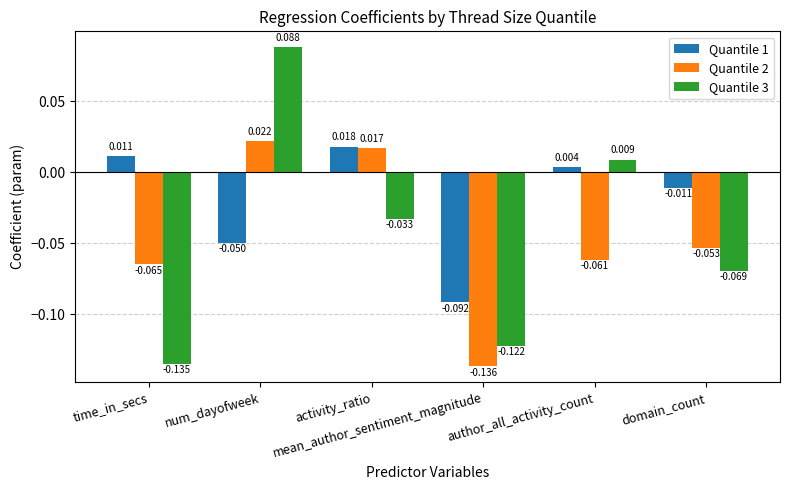

At which label does Quantile 3 reach its peak?

num_dayofweek